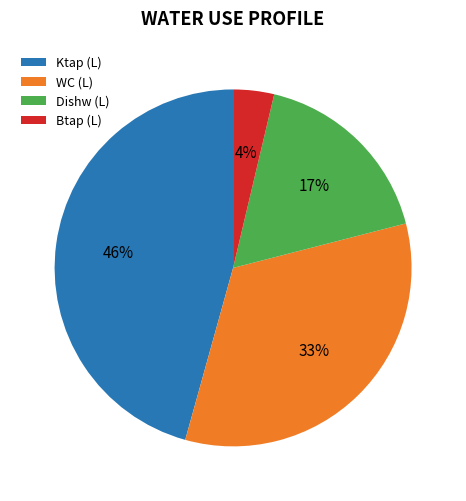

Is Btap (L) the majority of the pie?

No